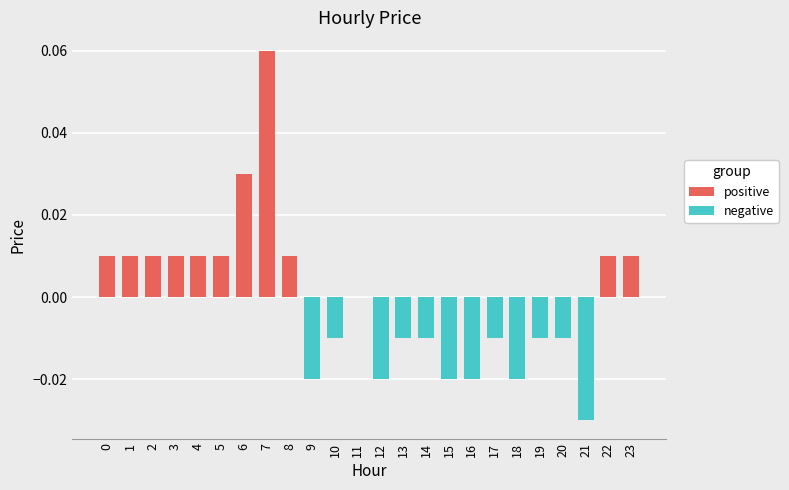

Which category has the highest value across all series?

7